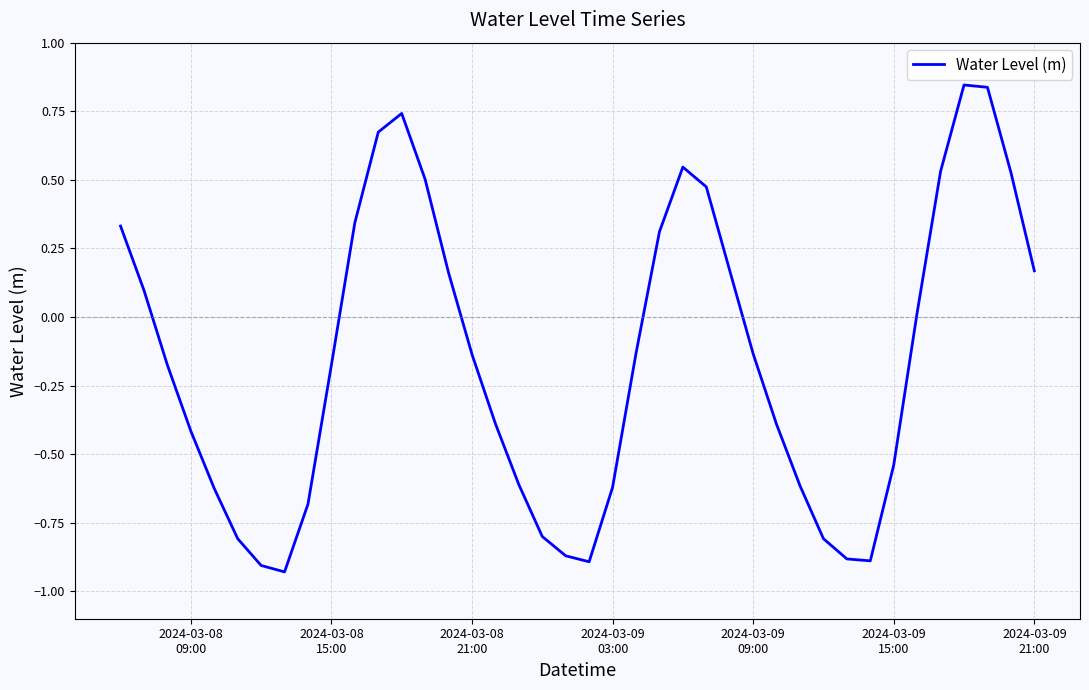

What is the difference between the maximum and minimum values?

1.8